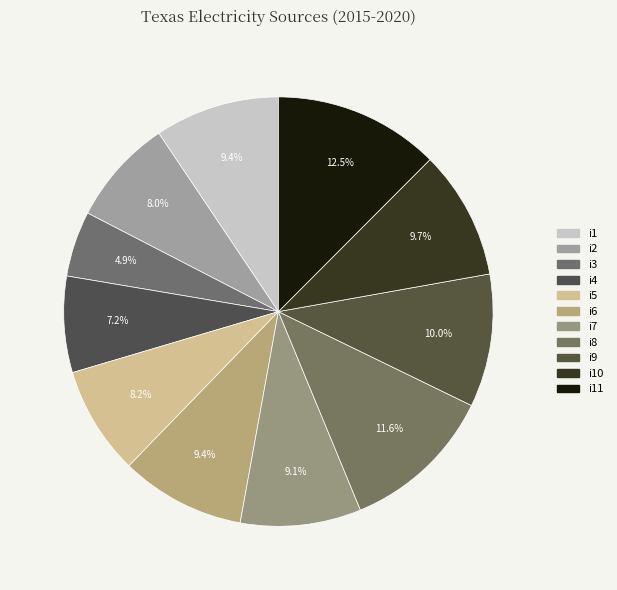

Which category has the smallest portion of the pie?

i3